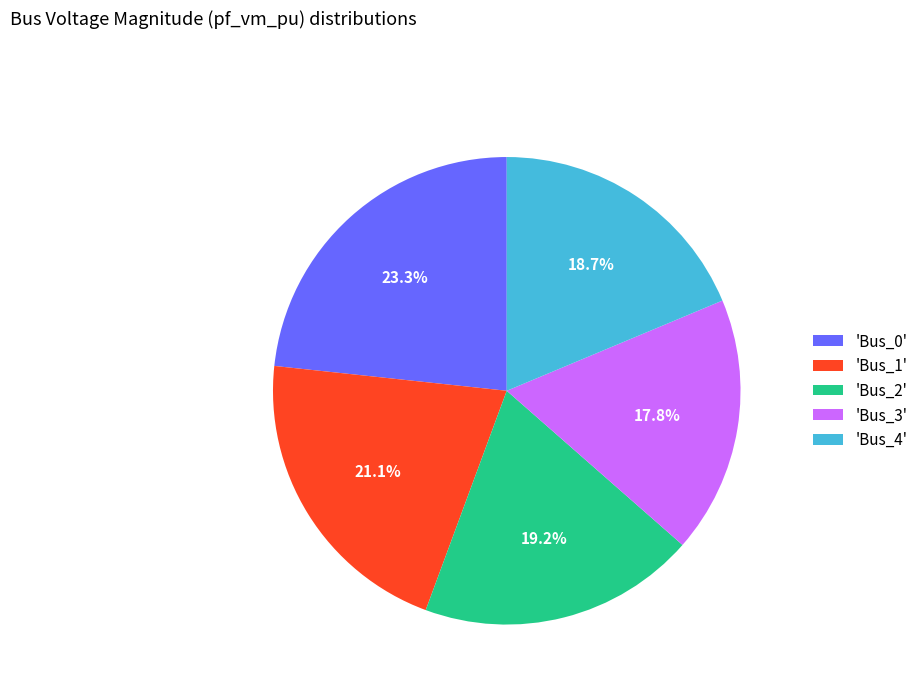

Count the number of slices in the pie.

5